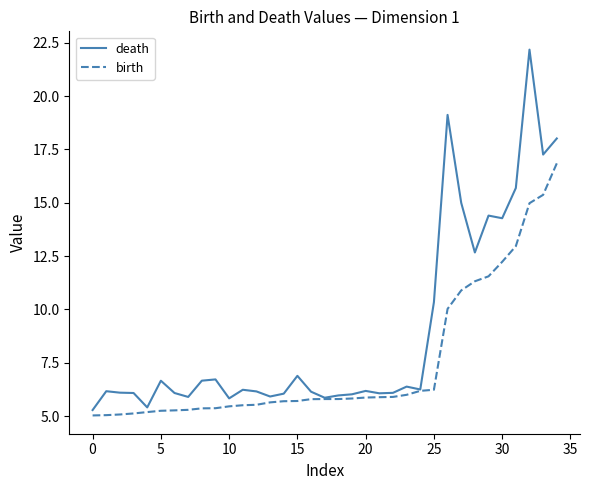

Rank the series by their average value, from highest to lowest.

death, birth